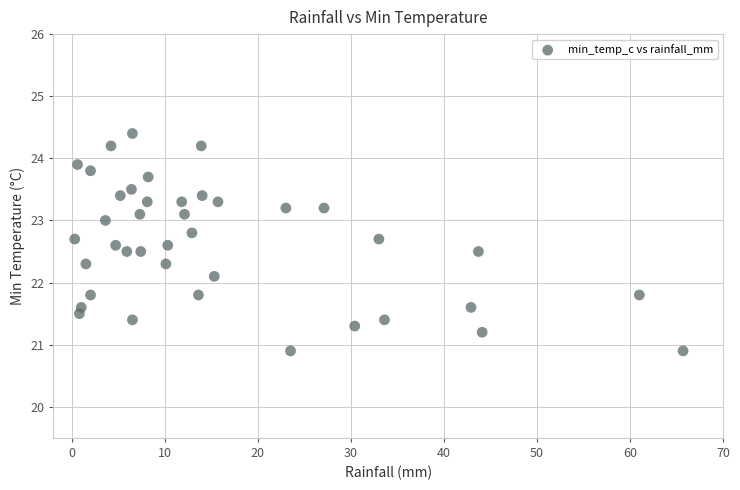

What Y value in the scatter plot is closest to 22?

22.1